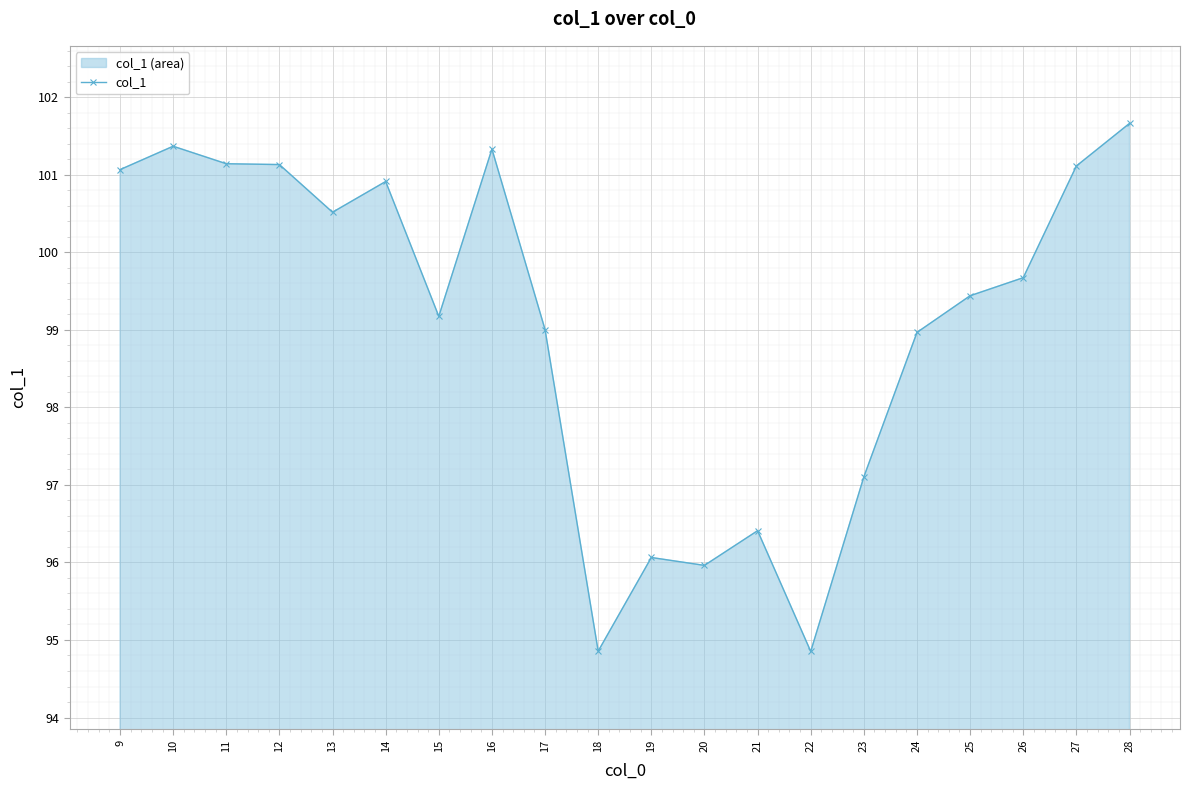

What is the value of the 13th point from the left?

96.4